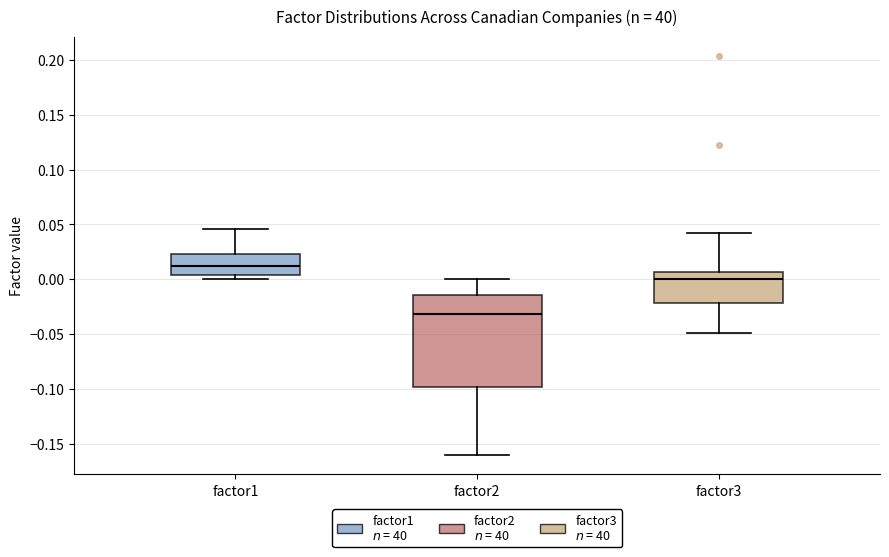

Which box's median line is the lowest?

factor2